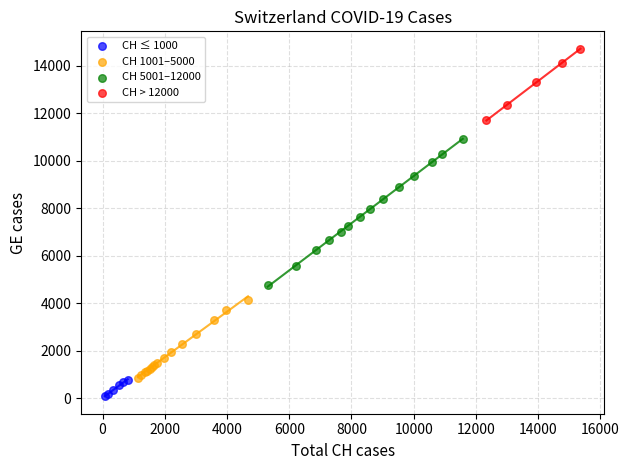

Which series has the largest Y range (max minus min)?

CH 5001–12000